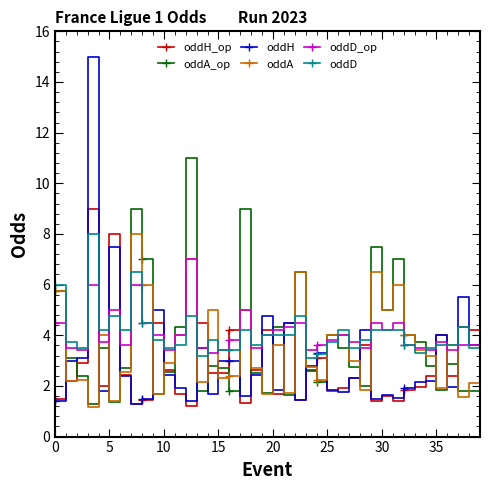

How many distinct data groups are displayed?

6